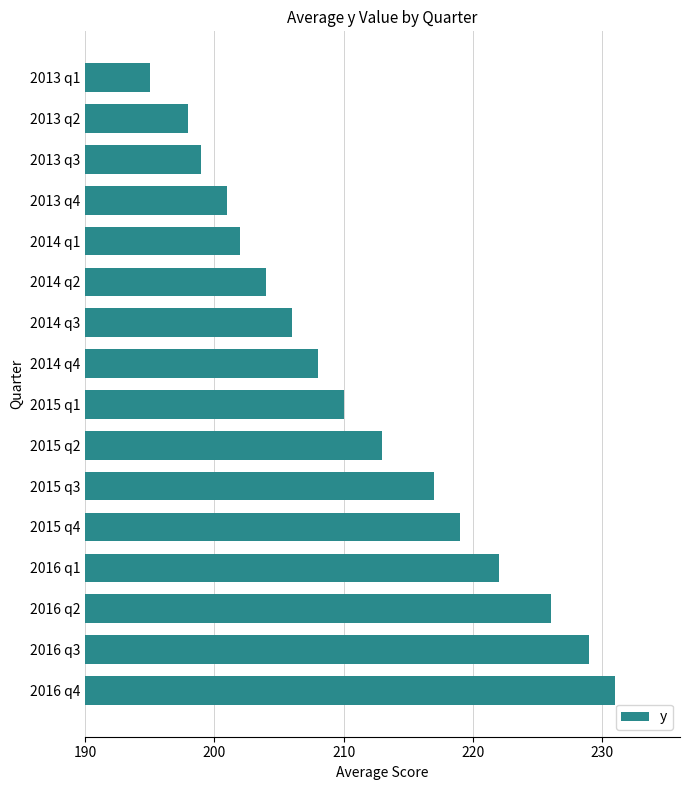

What is the value of the 6th bar from the top?

204